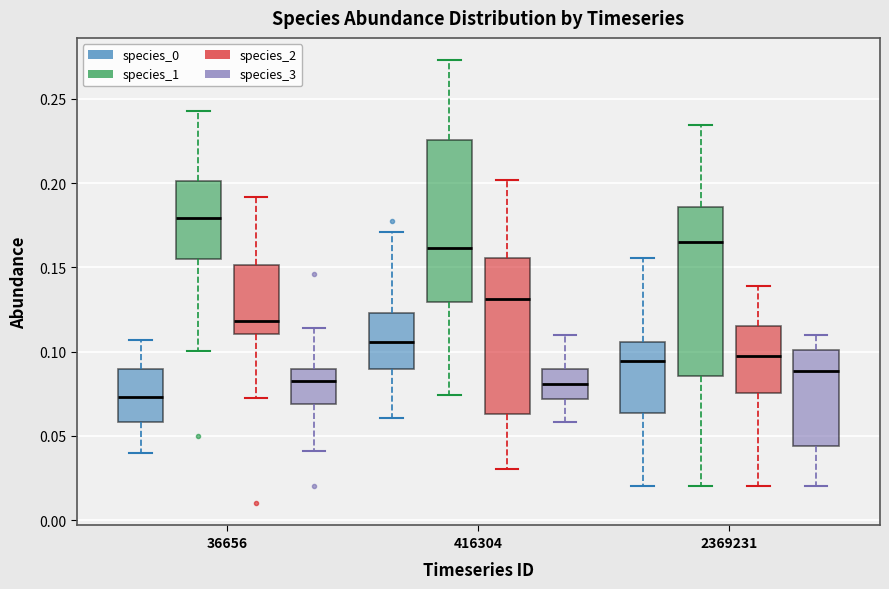

Where does the median line of the box for 36656 (species_1) sit on the y-axis? The values are not printed on the chart, so give them approximately, as read against the axis.

0.180